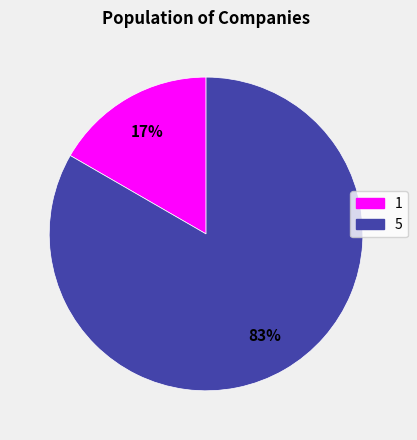

Between 5 and 1, which is larger?

5